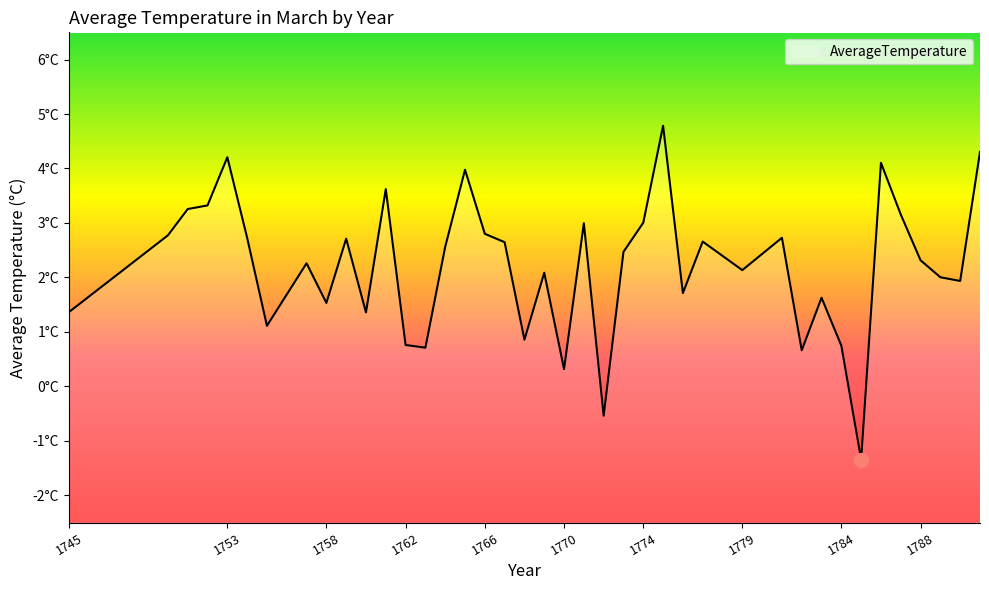

What is the difference between the values at 1761 and 1784?

2.9